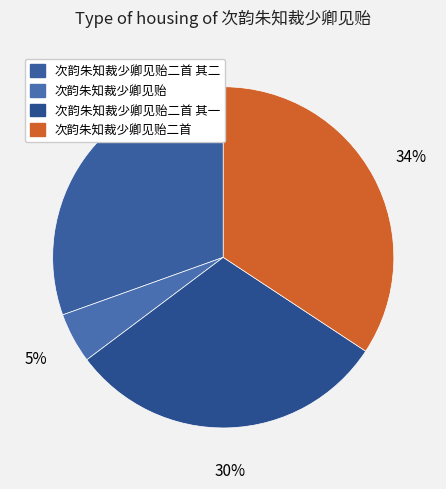

True or false: 次韵朱知裁少卿见贻二首 其一 accounts for 30% of the total.

True